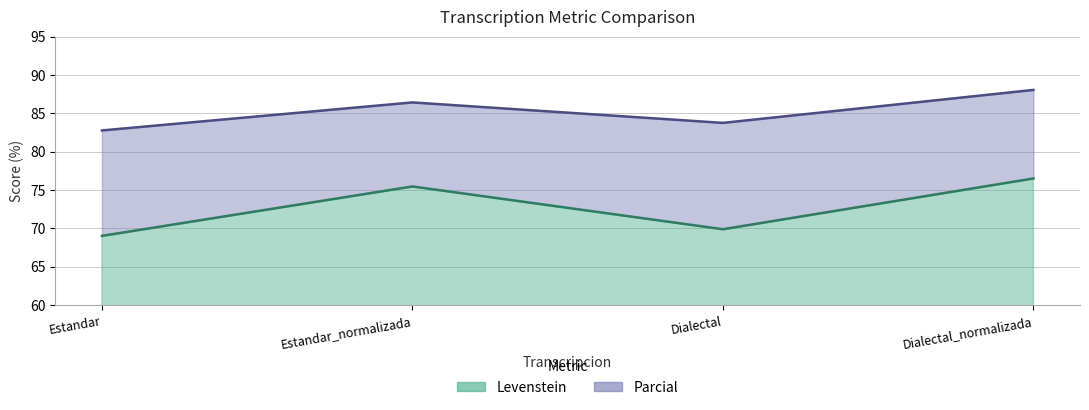

Reading left to right, extract all data points from this chart.

Levenstein: Estandar=69.0	Estandar_normalizada=75.5	Dialectal=69.9	Dialectal_normalizada=76.5
Parcial: Estandar=82.8	Estandar_normalizada=86.4	Dialectal=83.7	Dialectal_normalizada=88.0